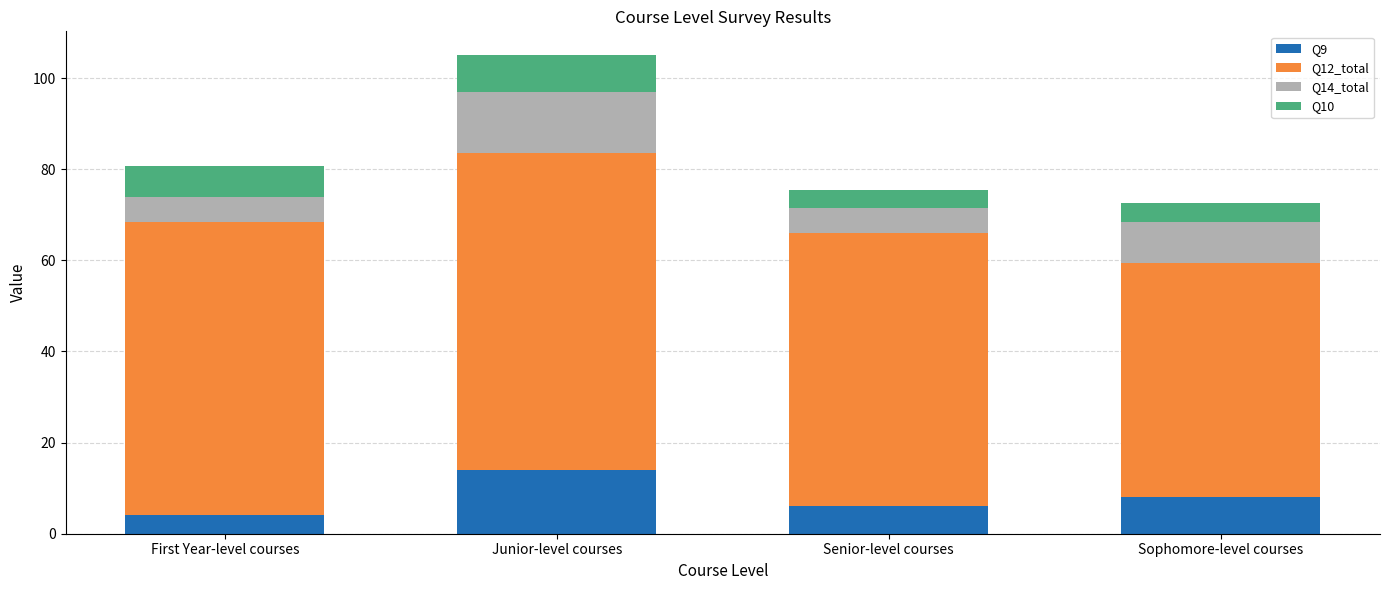

At which category is the sum across all series the highest?

Junior-level courses